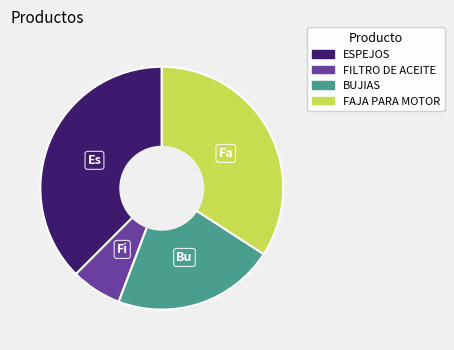

The BUJIAS slice represents 29% of the pie. True or false?

False